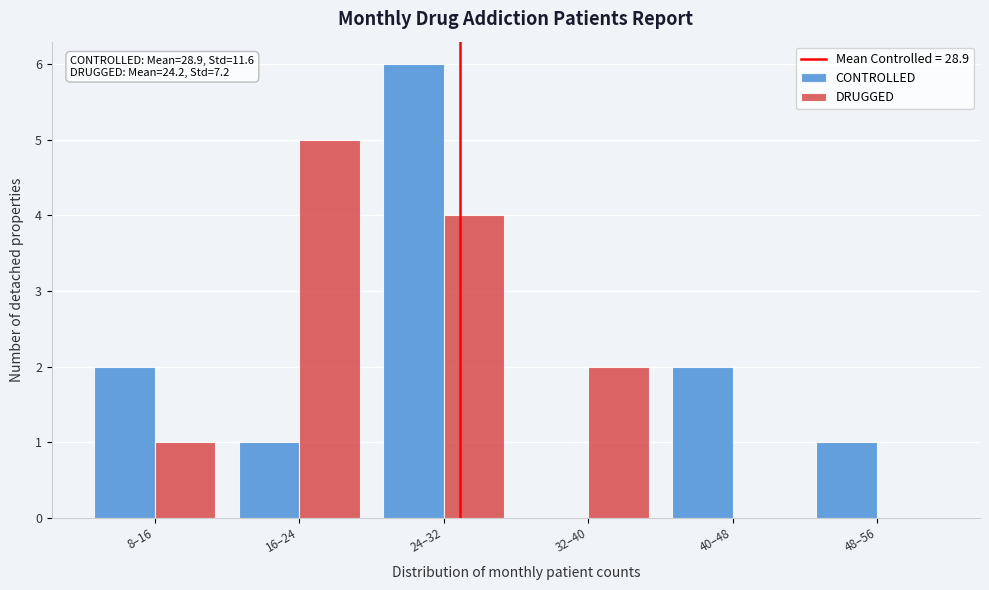

Reading left to right, transcribe all the data shown in this chart.

CONTROLLED: 8–16=2	16–24=1	24–32=6	32–40=0	40–48=2	48–56=1
DRUGGED: 8–16=1	16–24=5	24–32=4	32–40=2	40–48=0	48–56=0